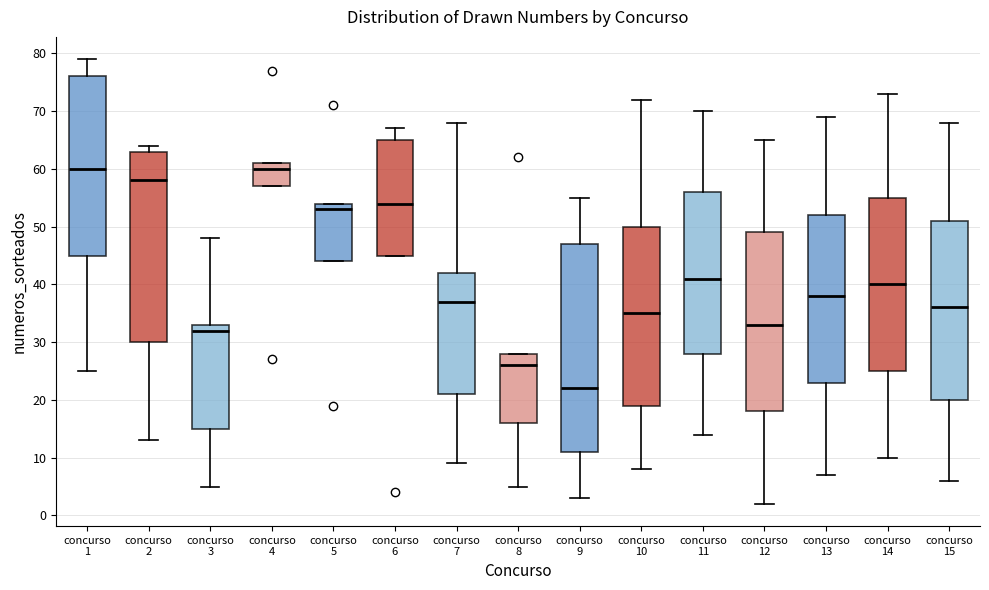

Where does the median line of the box for concurso 13 sit on the y-axis? The values are not printed on the chart, so give them approximately, as read against the axis.

38